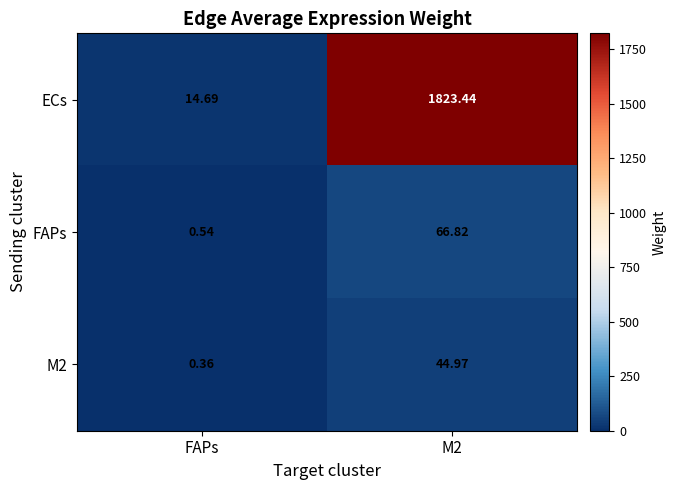

Which label corresponds to the largest value in the chart?

M2